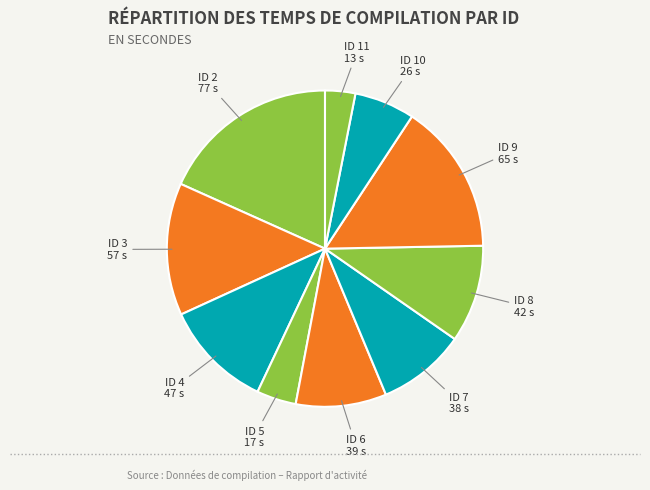

Count the number of slices in the pie.

10